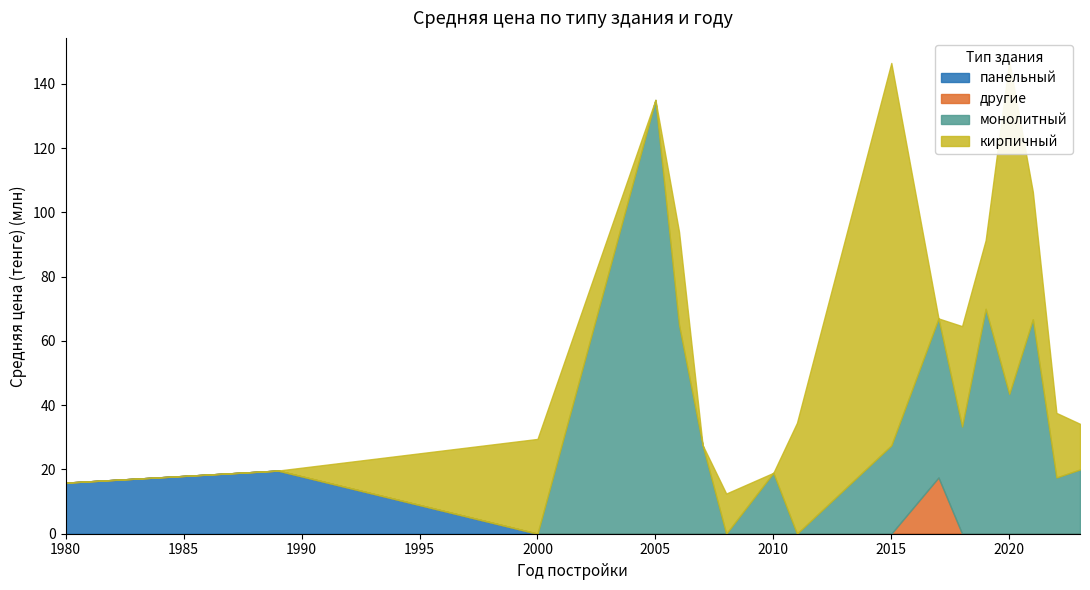

True or false: другие has more than 2 interior local peaks.

False